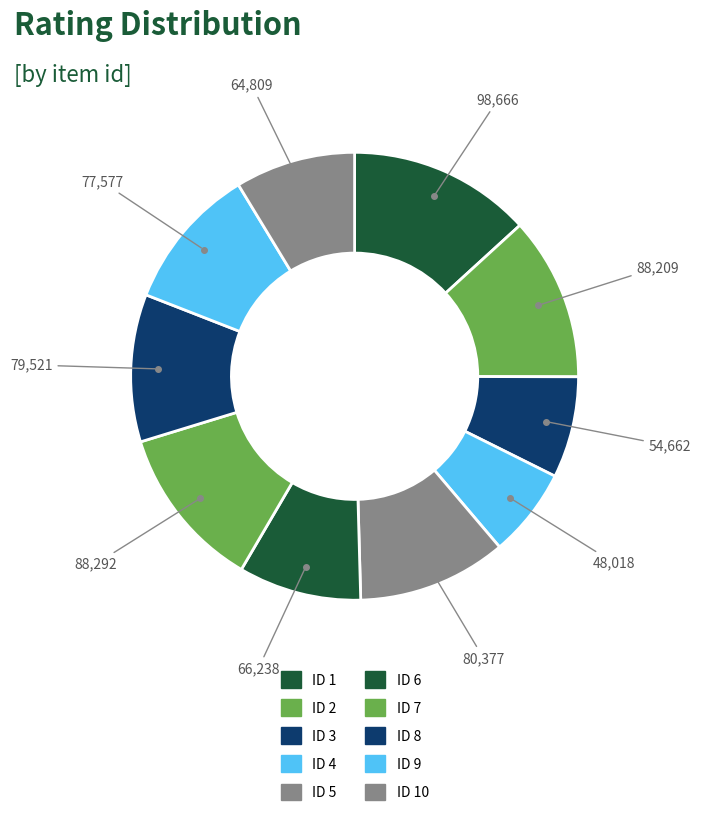

Which category has the smallest portion of the pie?

4